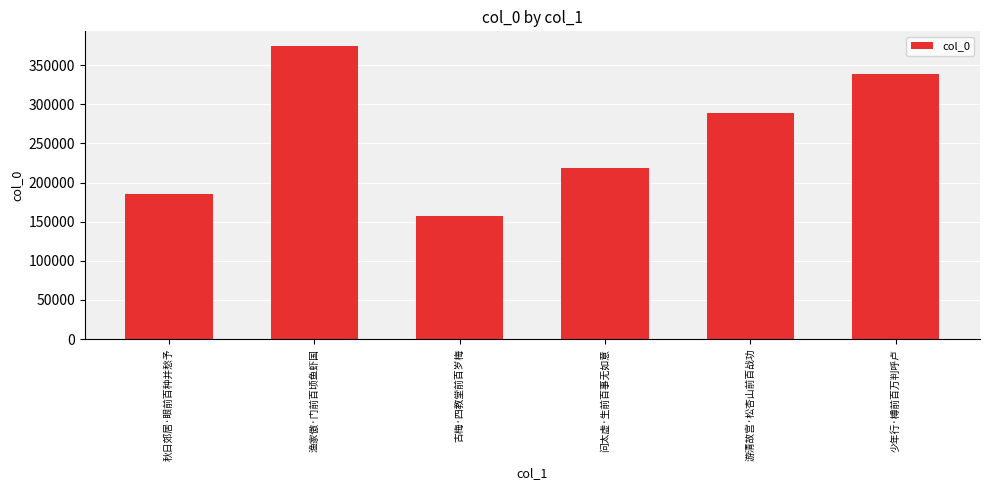

At which label does the data first exceed 289217?

渔家傲·门前百顷鱼虾国